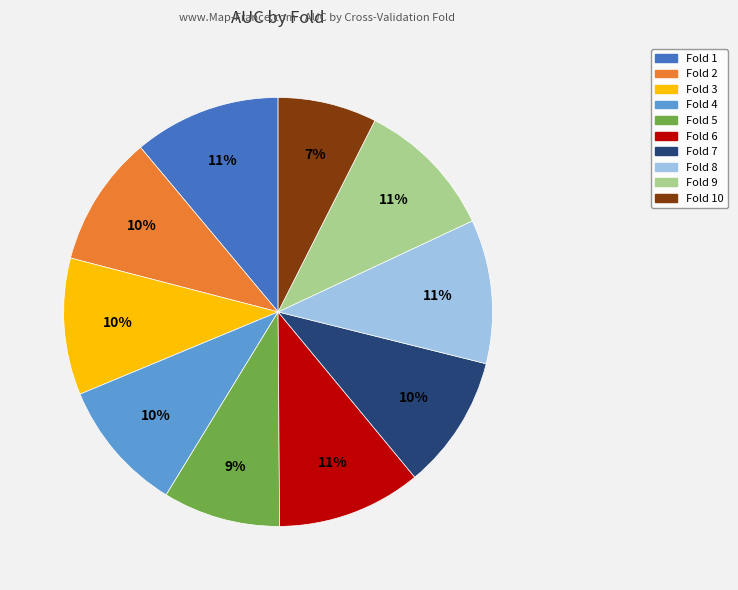

Is there any slice that represents more than half of the pie?

No